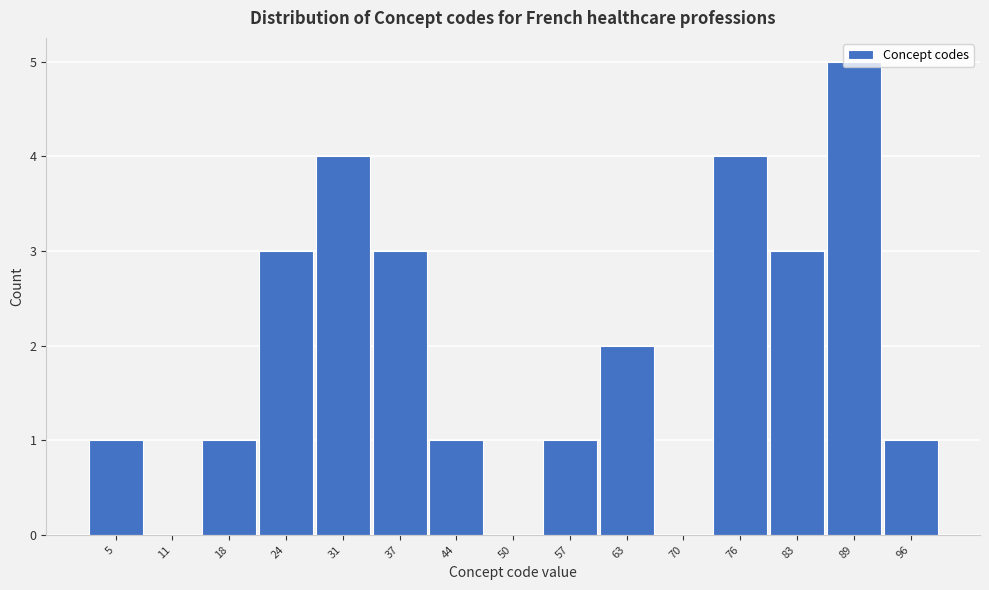

What is the change in value from 18 to 63?

+1